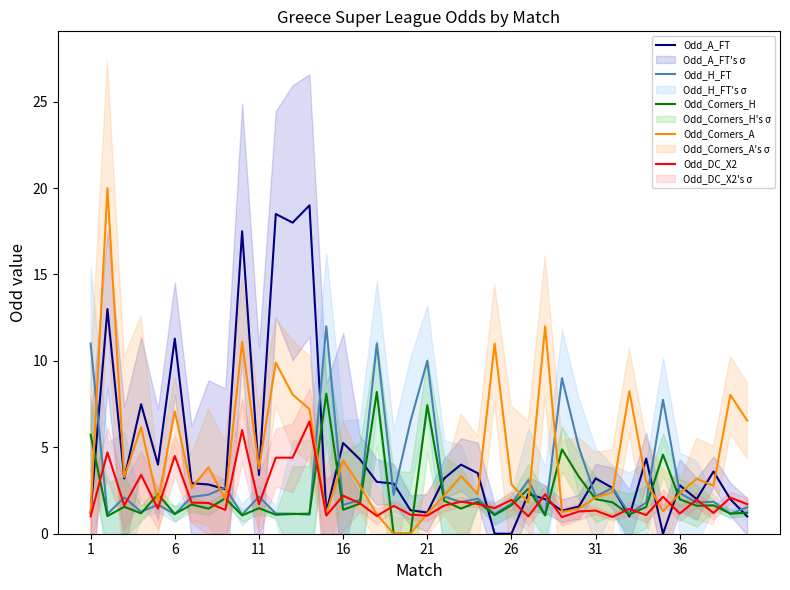

Is it true that Odd_Corners_A equals 1.2 at 1?

True